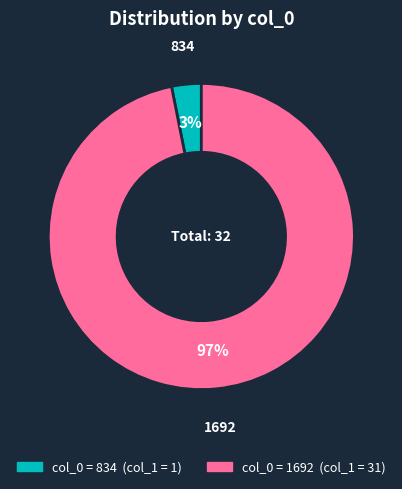

What percentage is the 834 slice, to the nearest percent?

3%